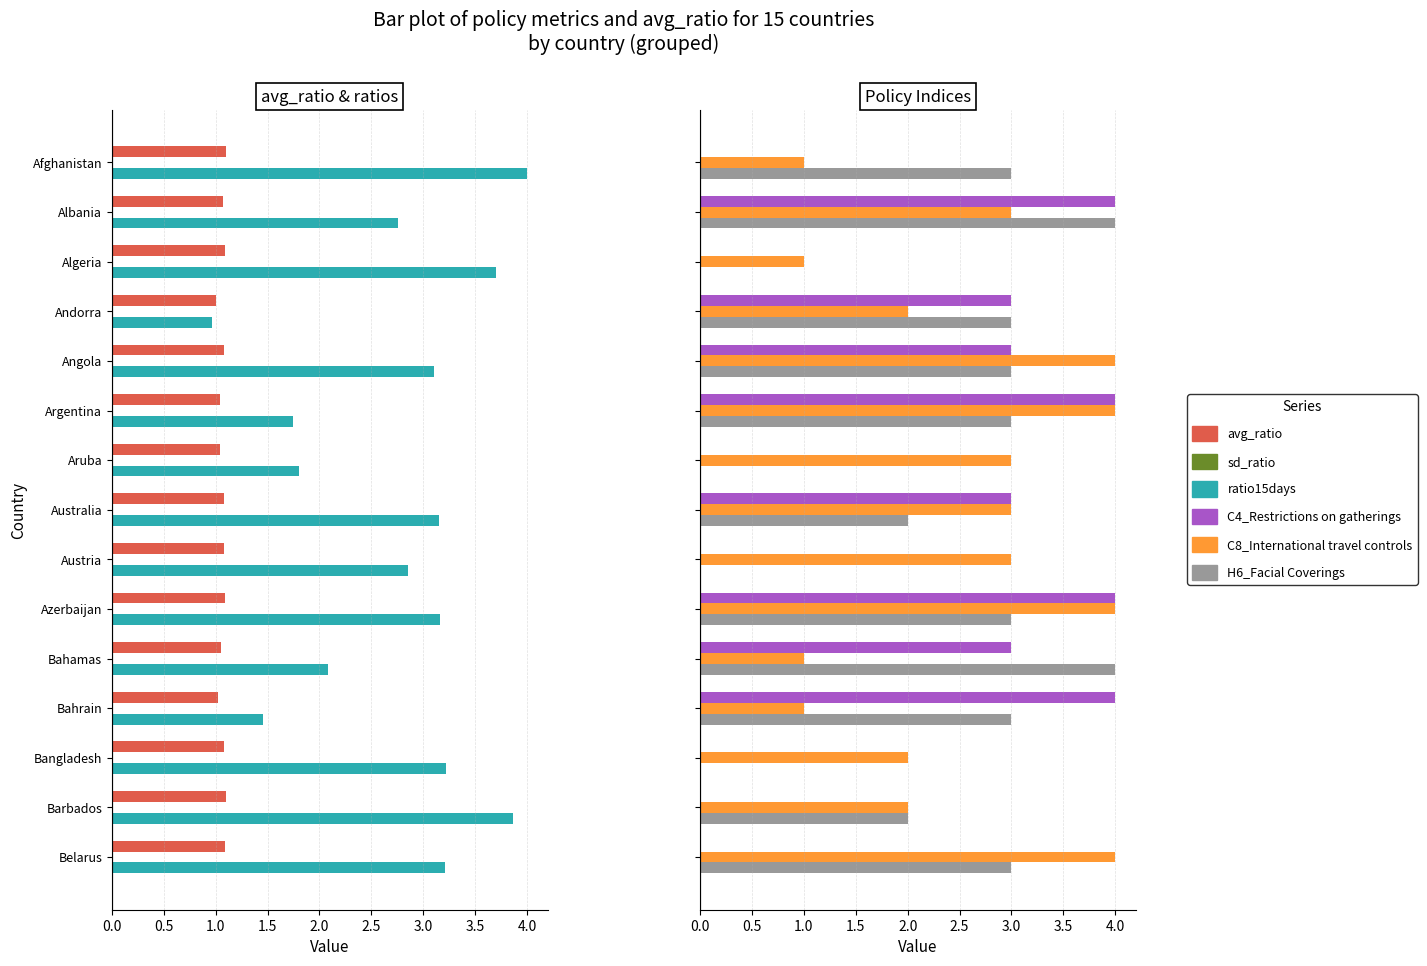

How many bars are there in total?

90